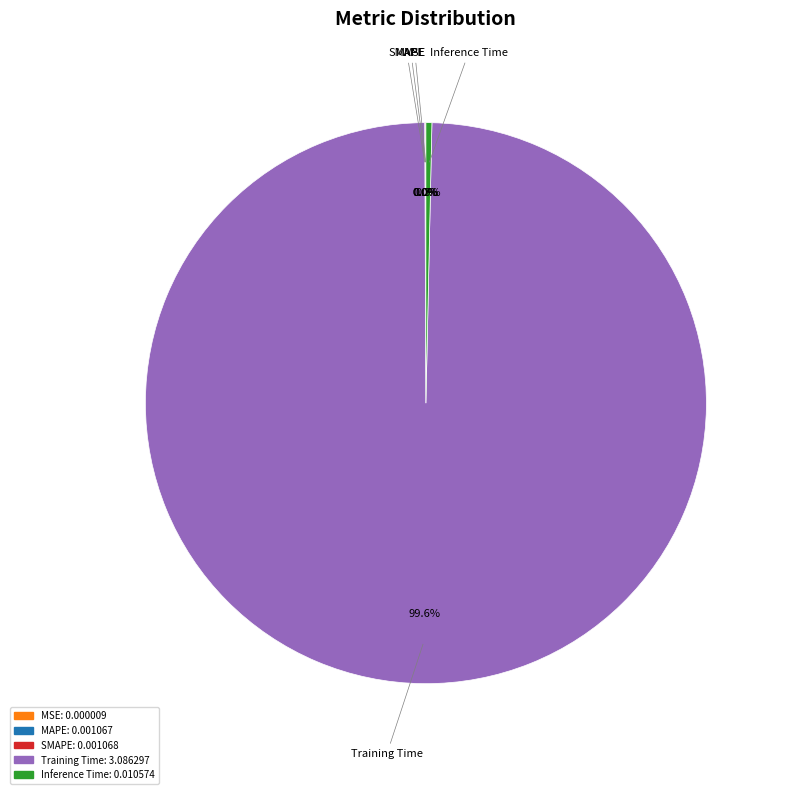

Which slice is the largest?

Training Time